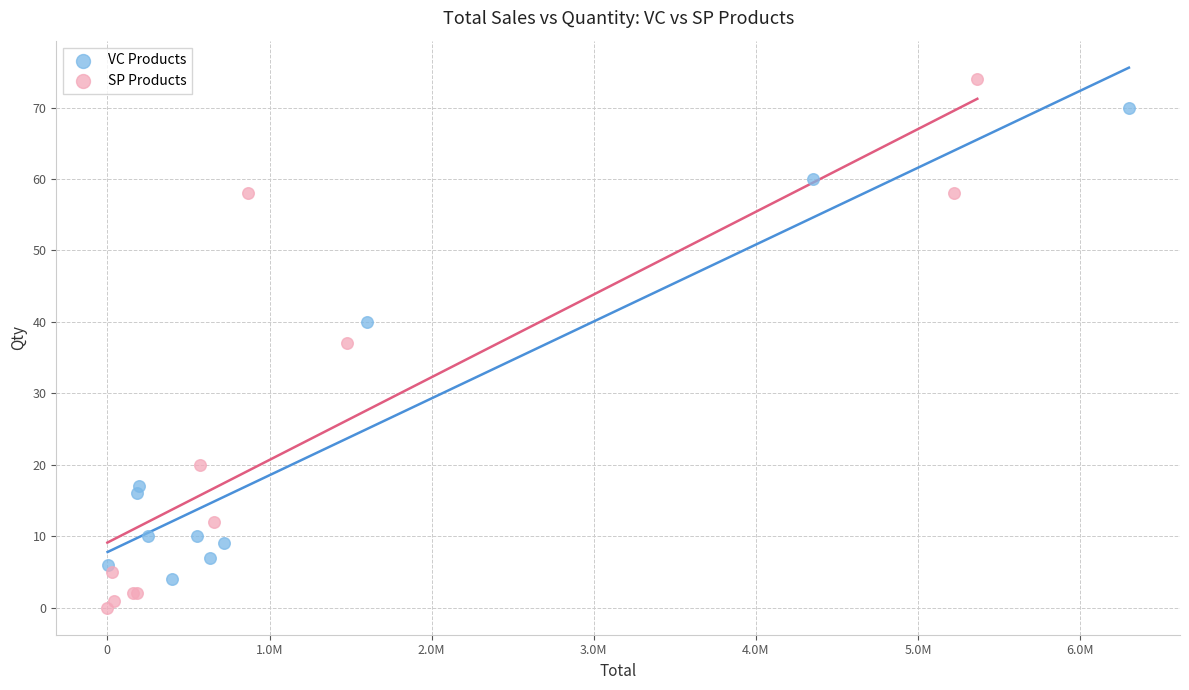

Which series reaches the minimum Y coordinate?

SP Products